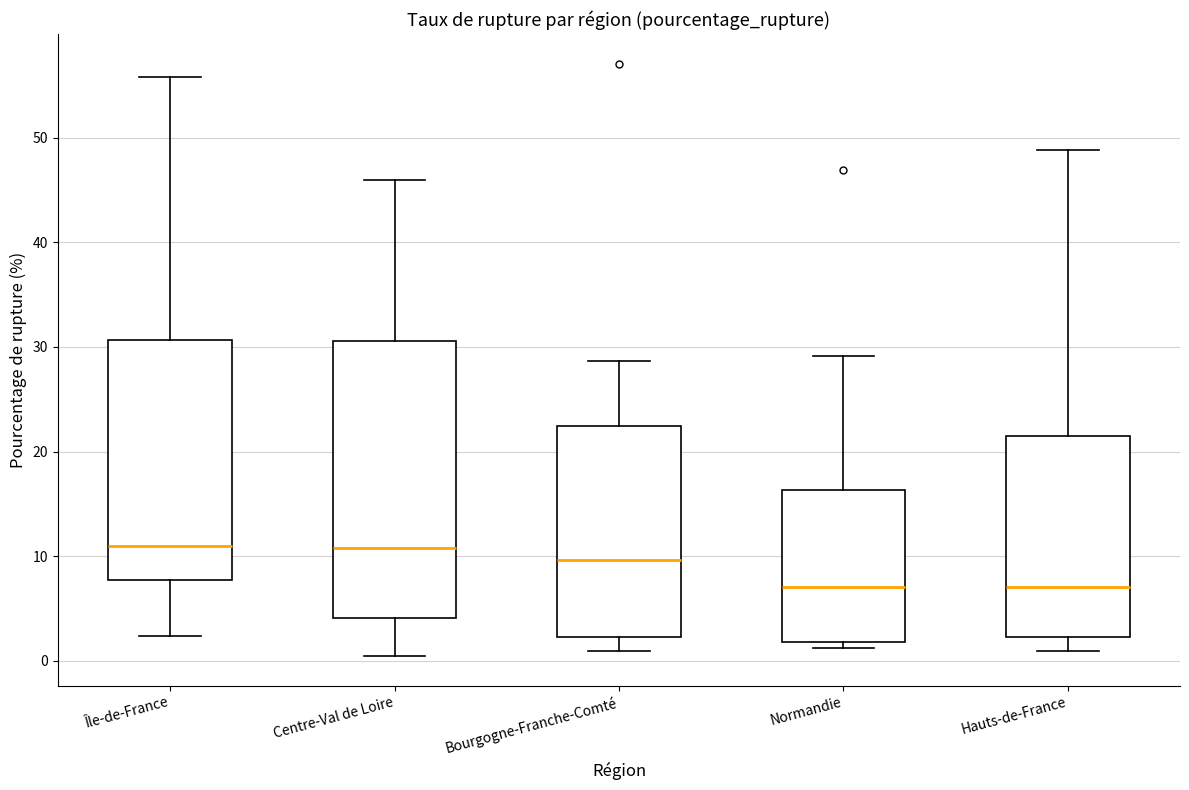

Where does the lower whisker of the box for Hauts-de-France end on the y-axis? The values are not printed on the chart, so give them approximately, as read against the axis.

1